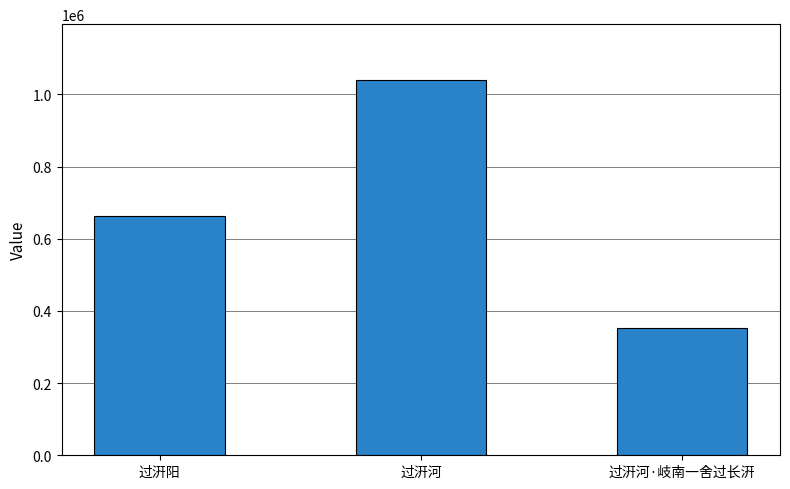

Which label corresponds to the largest value in the chart?

过汧河